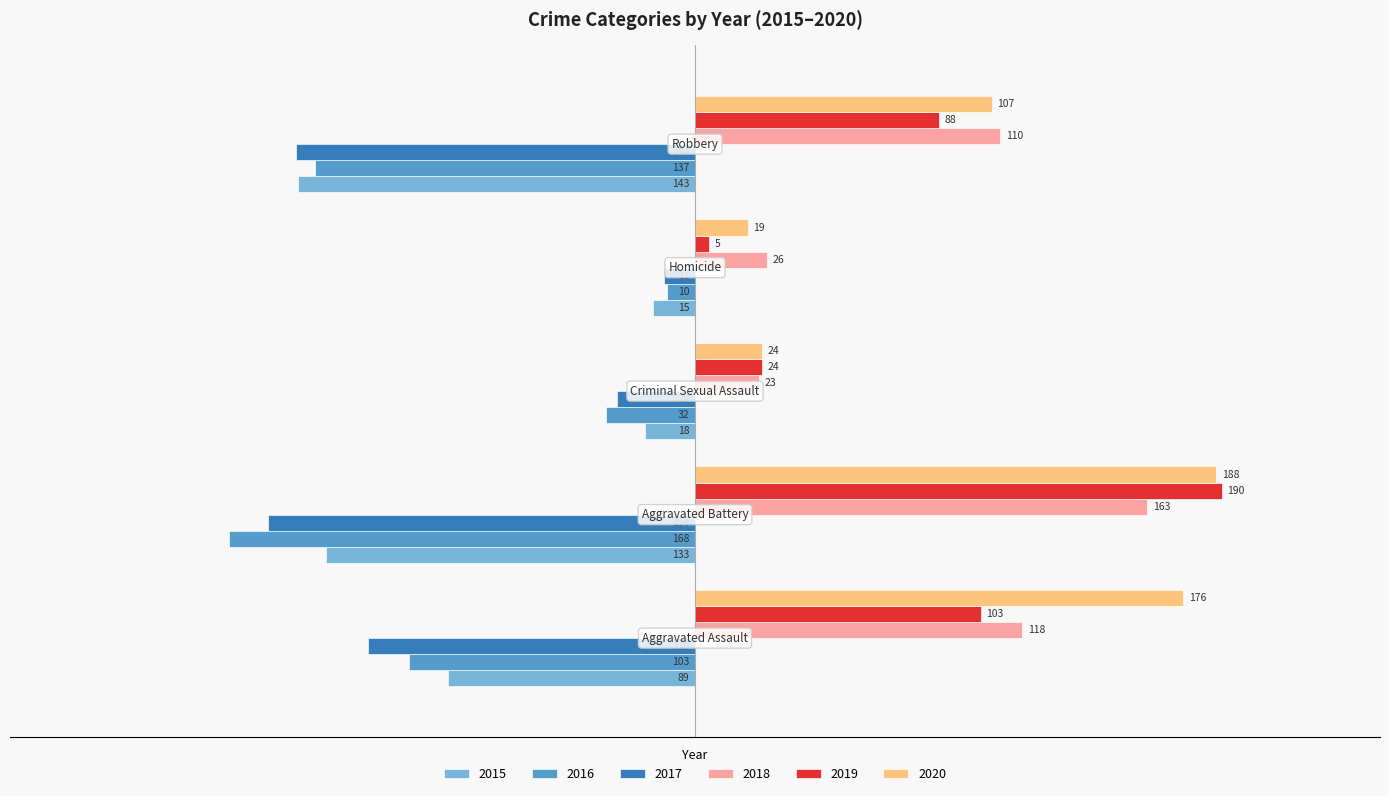

Which series has the largest total across all categories?

2020